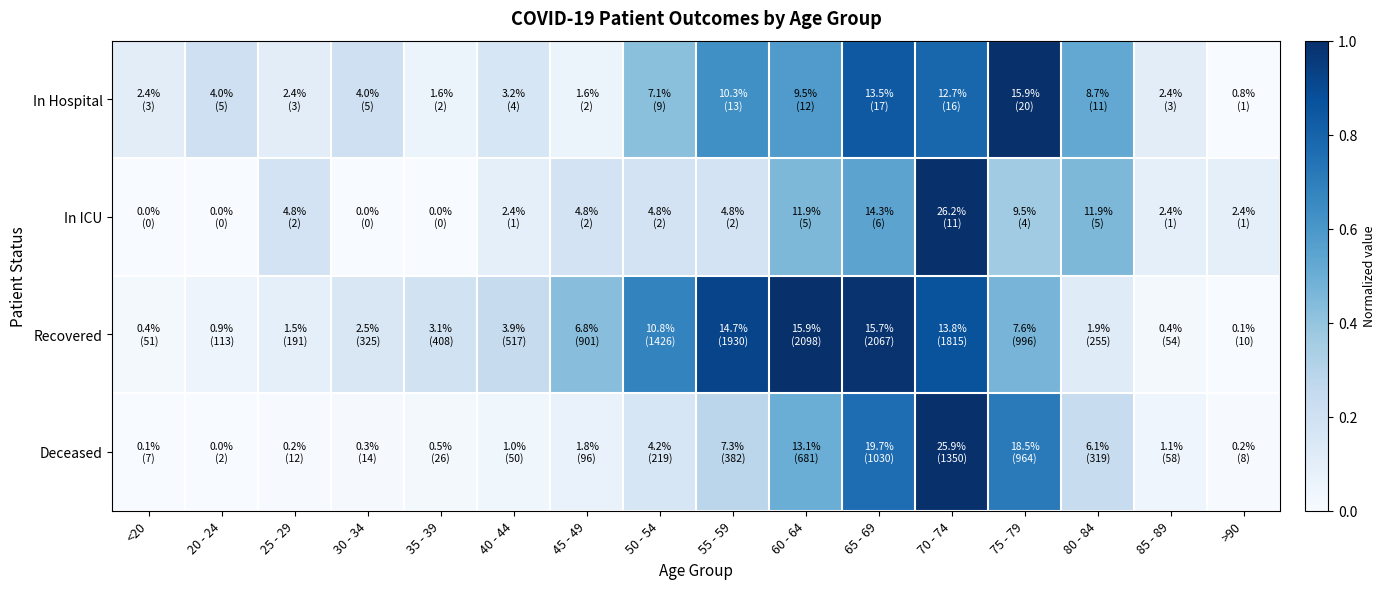

What is the total value across all series at 85 - 89?

0.3